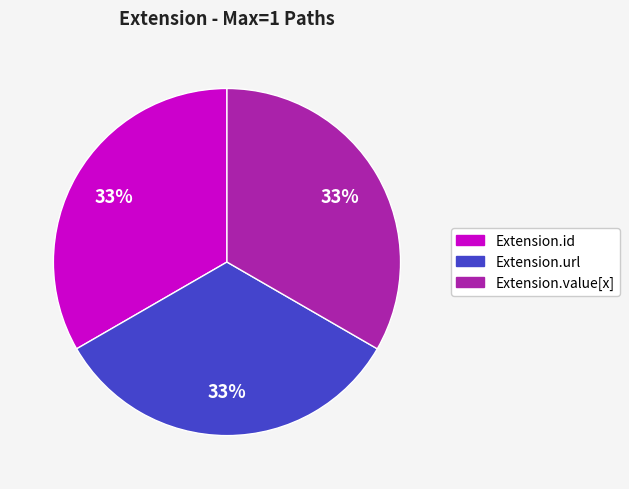

How many segments does this pie chart have?

3